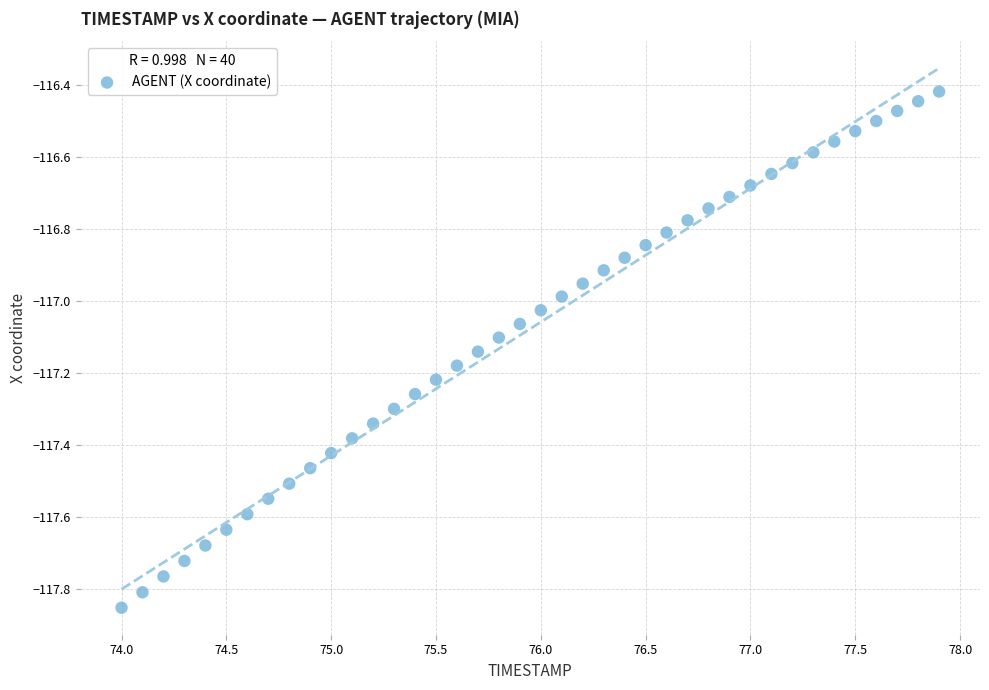

What is the range of X values (max minus min)?

3.9